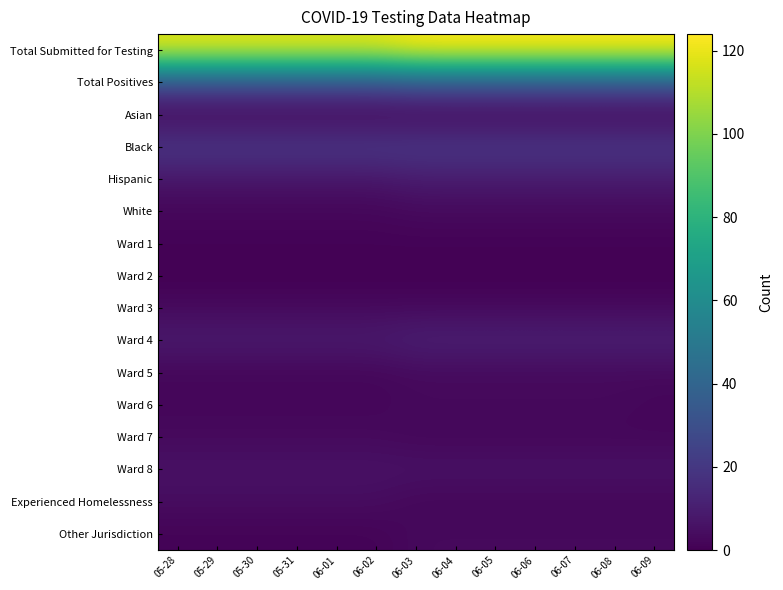

Which series has the widest spread of values?

row_0